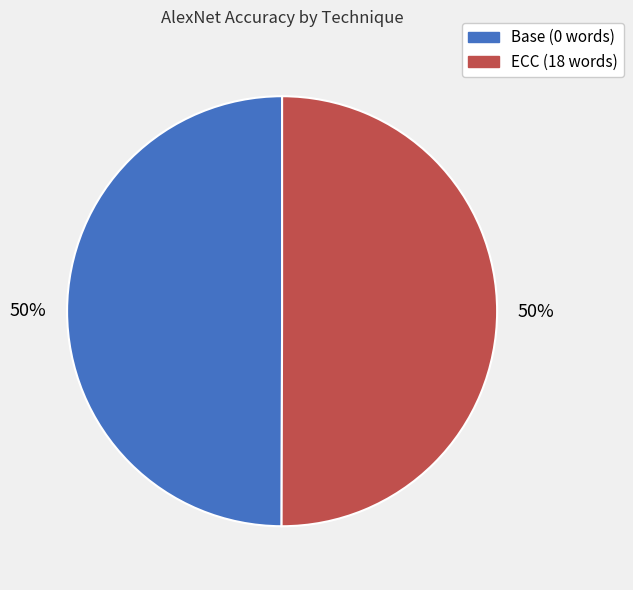

Is it true that ECC (18 words) is 50% of the pie?

True